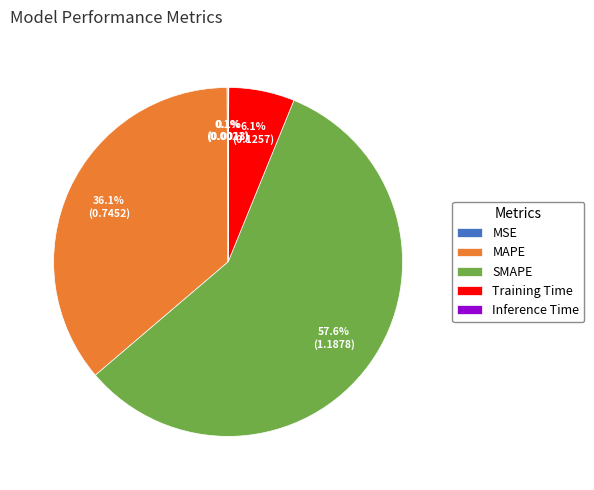

Which category has the biggest portion of the pie?

SMAPE